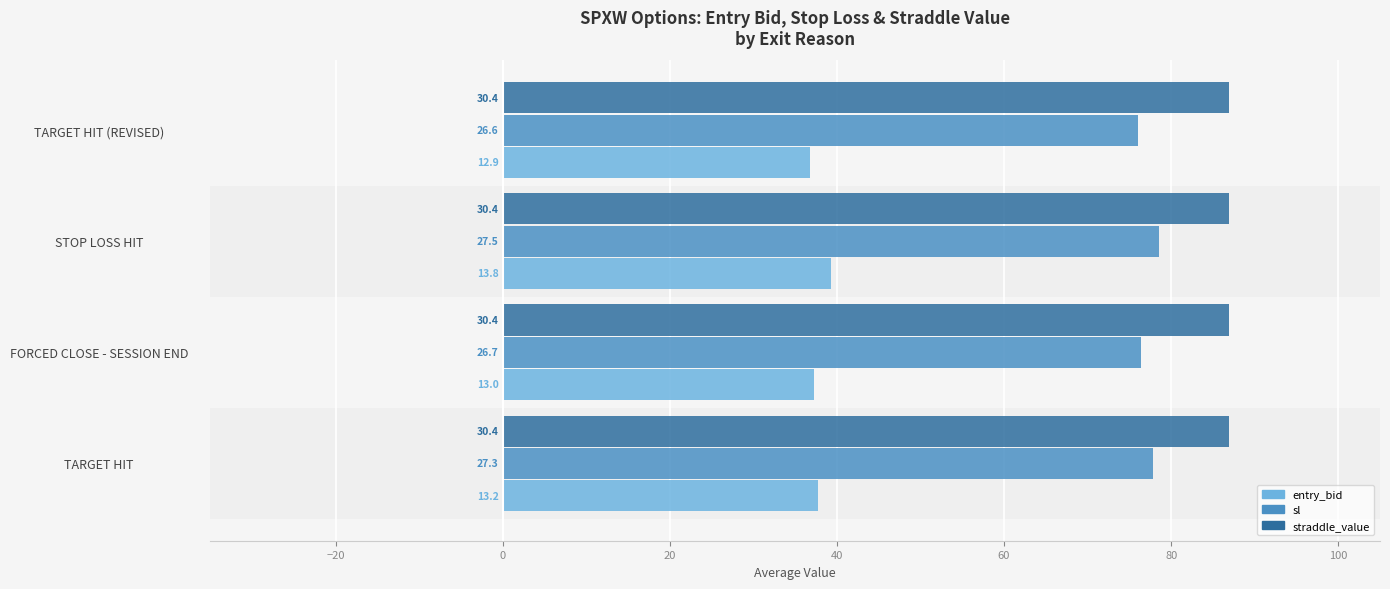

What are all the series names shown in the legend?

entry_bid, sl, straddle_value